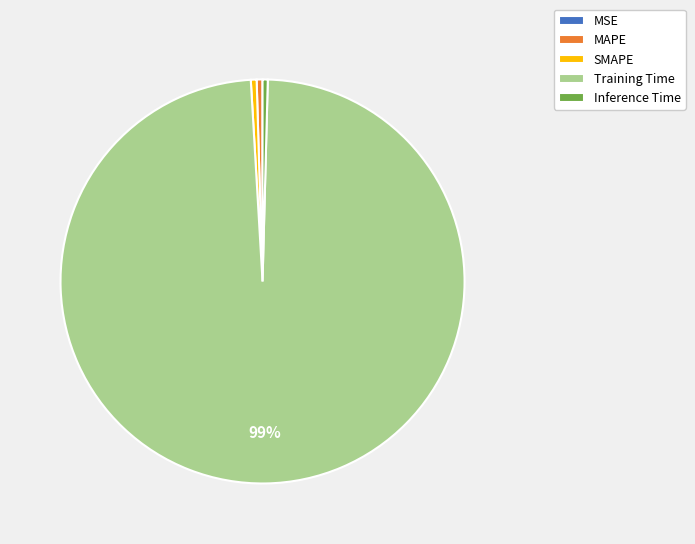

Combined, do MAPE and Inference Time account for over 50%?

No